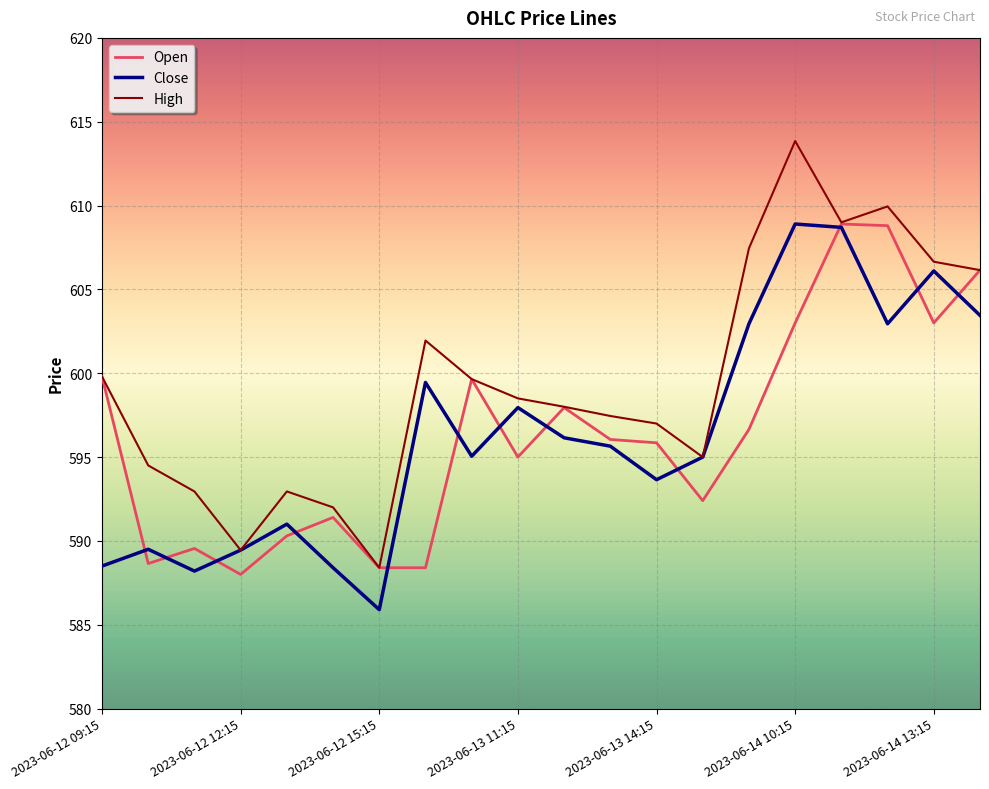

Which series has the largest range (max minus min)?

High